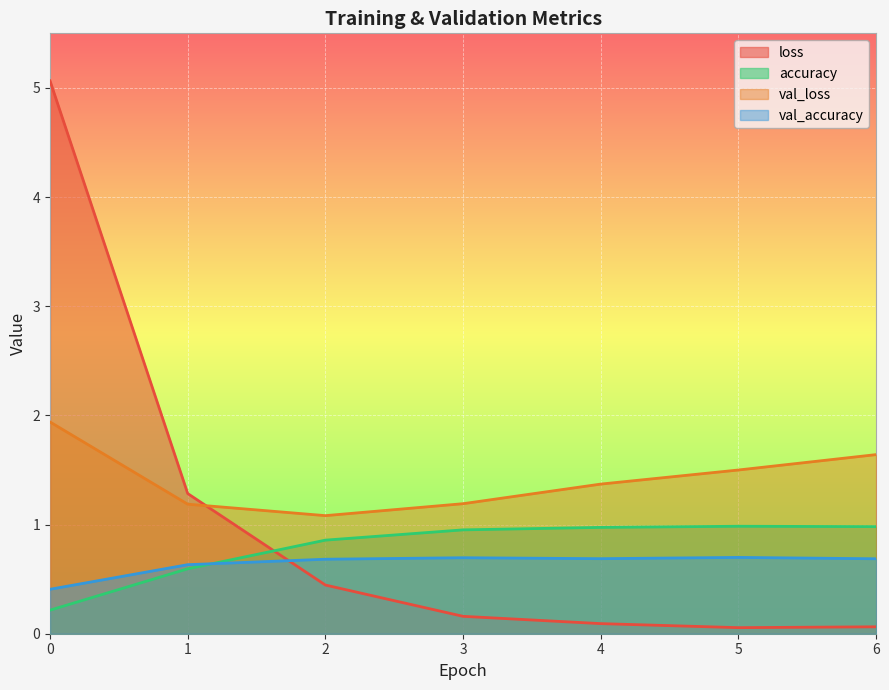

True or false: val_loss and accuracy intersect in this chart.

False